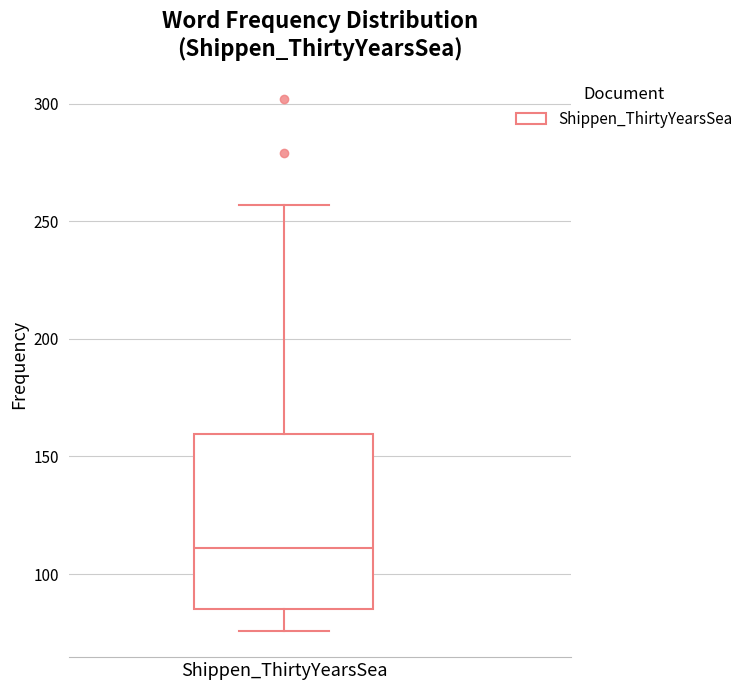

Transcribe this box plot: give where the median line is, the range the box spans, and where the two whiskers end, as read against the y-axis. The values are not printed on the chart, so give them approximately, as read against the axis.

median 110, box 85 to 160, whiskers 75 to 255